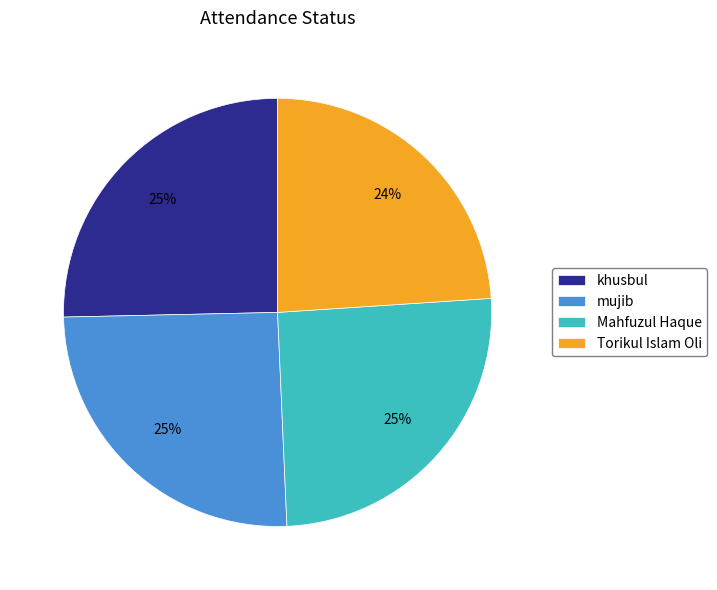

To the nearest percent, what percentage of the pie is Torikul Islam Oli?

24%